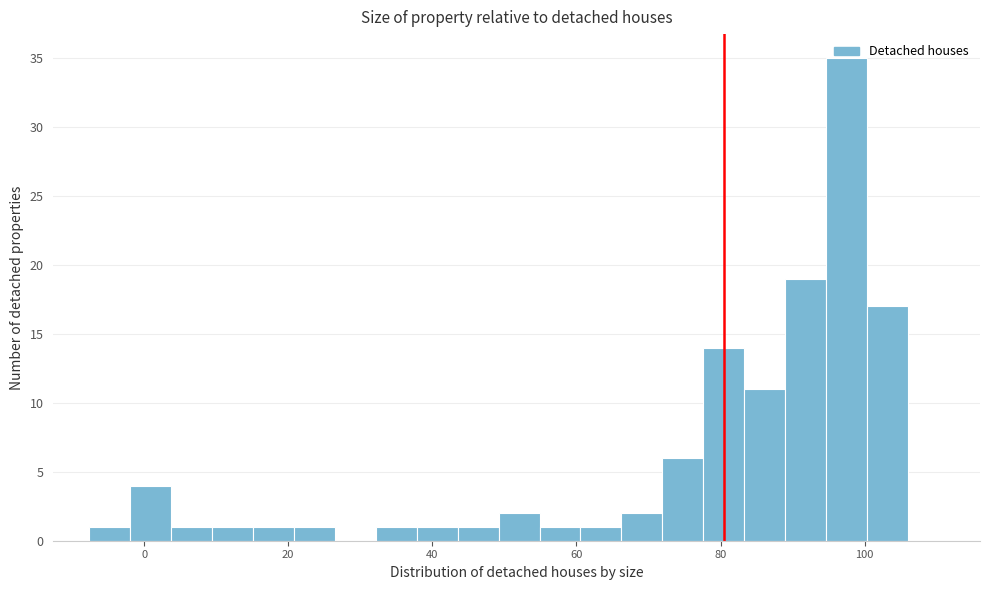

Read against the x-axis, roughly where is the centre of the tallest bar?

98